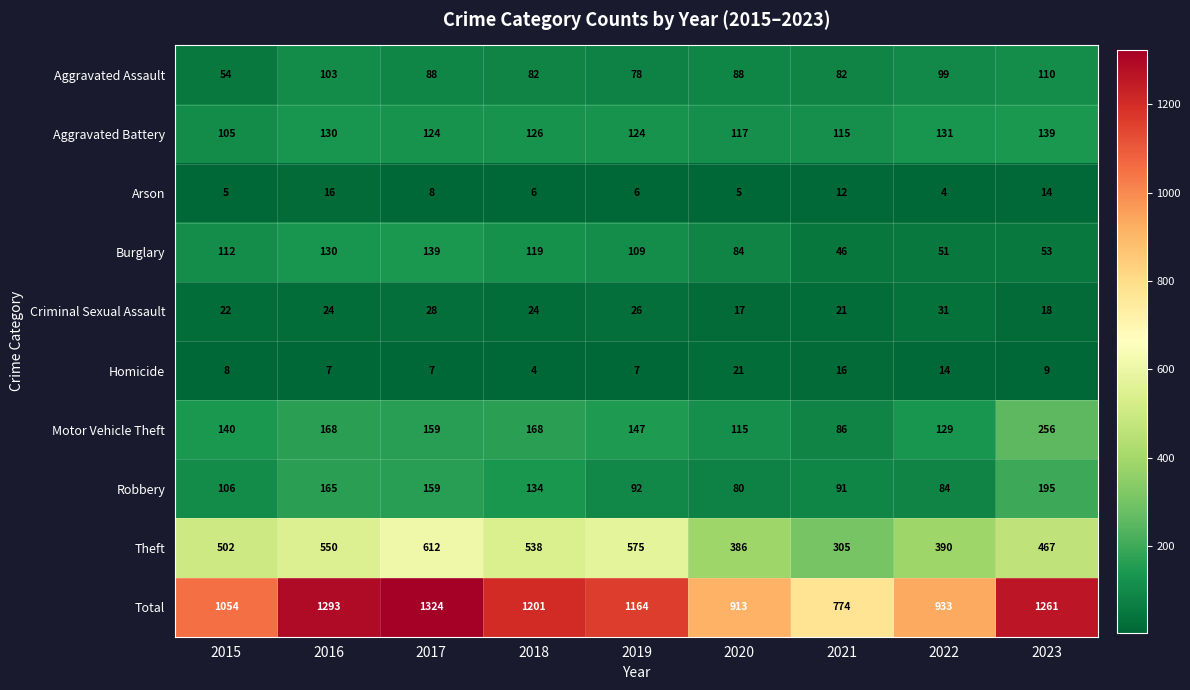

True or false: Arson has a value of 14 at 2023.

True